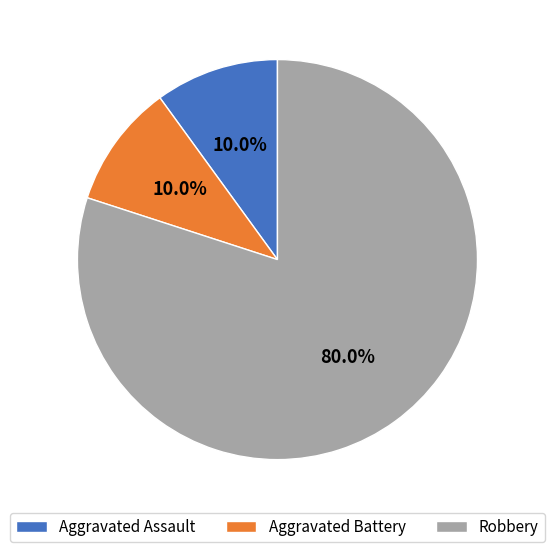

Is Aggravated Assault the majority of the pie?

No